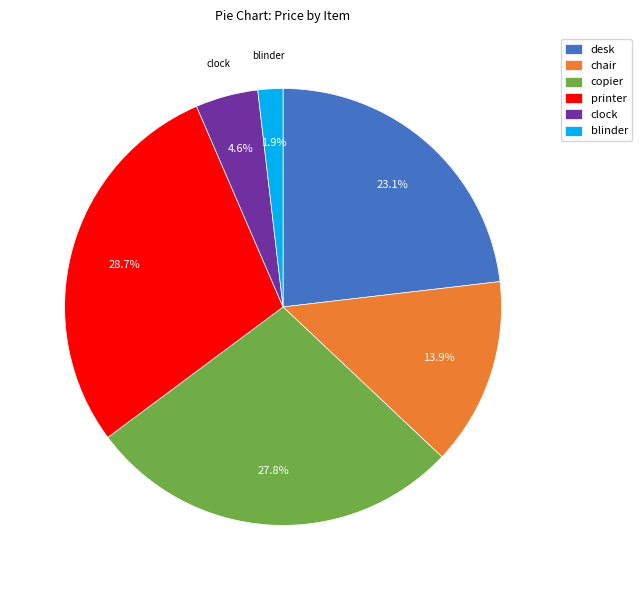

What is the ratio of the value at chair to the value at desk?

0.6